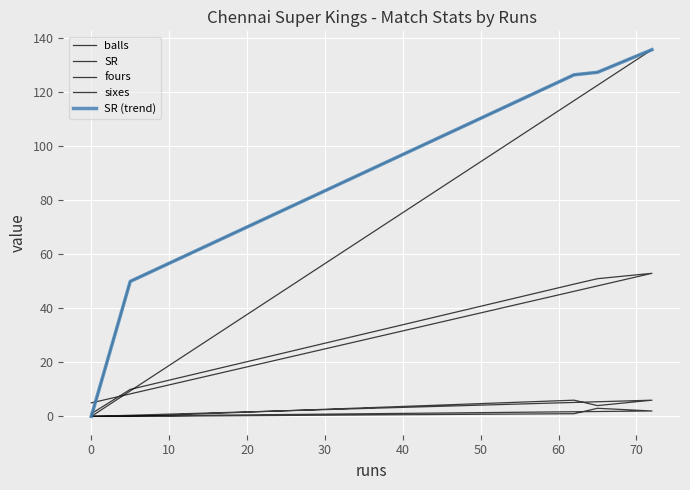

At 40, list the series in order from largest to smallest.

SR (trend), balls, SR, fours, sixes